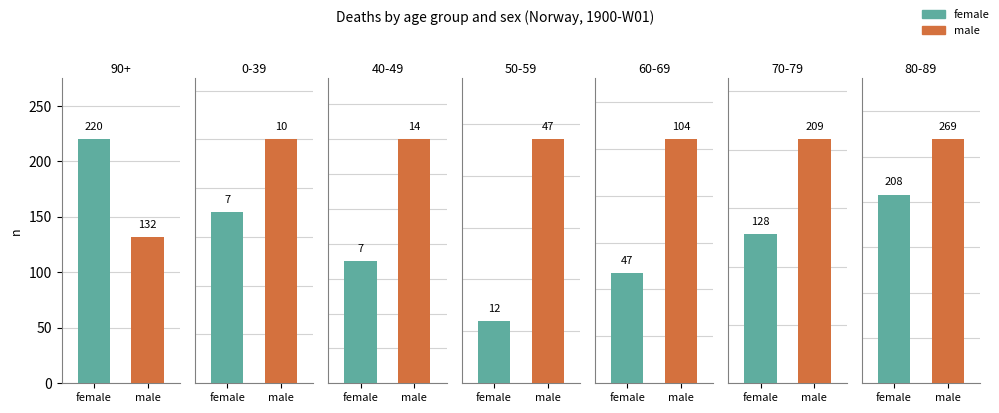

At which label does male reach its peak?

80-89